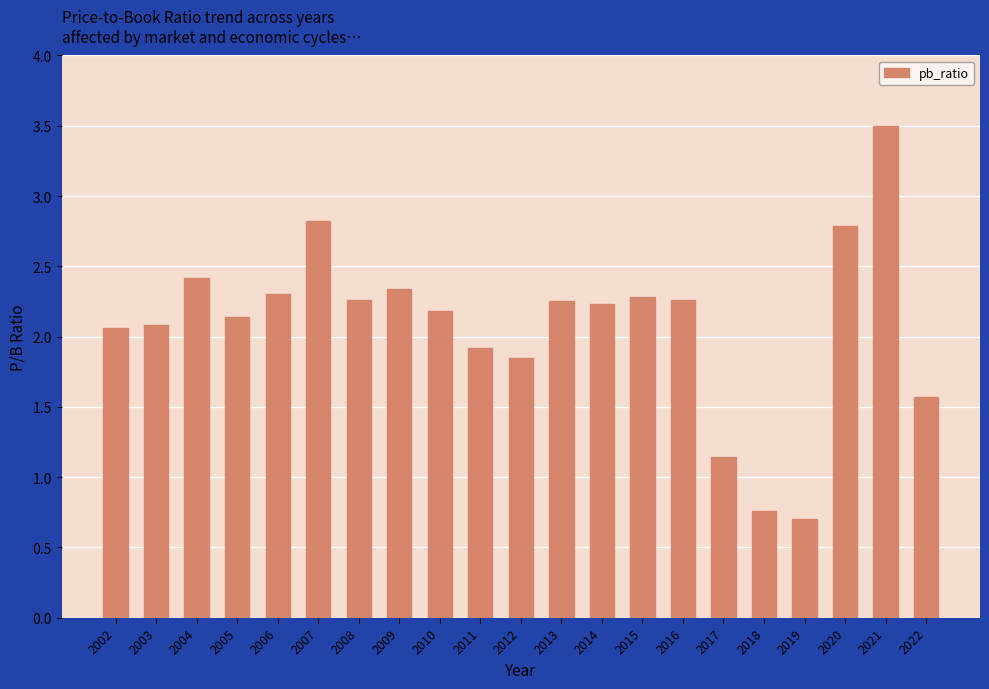

Count the number of categories in the chart.

21